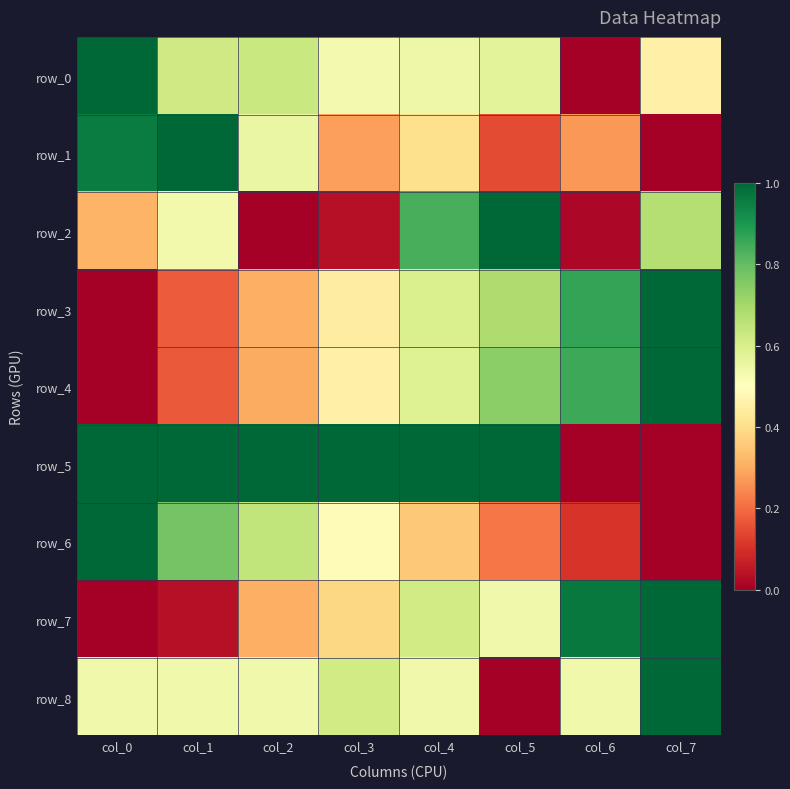

Reading left to right, list all the values displayed in this chart.

row_0: 1.0	0.6	0.6	0.5	0.5	0.6	0.0	0.5
row_1: 1.0	1.0	0.6	0.3	0.4	0.1	0.3	0.0
row_2: 0.3	0.5	0.0	0.0	0.8	1.0	0.0	0.7
row_3: 0.0	0.2	0.3	0.4	0.6	0.7	0.9	1.0
row_4: 0.0	0.2	0.3	0.5	0.6	0.7	0.9	1.0
row_5: 1.0	1.0	1.0	1.0	1.0	1.0	0.0	0.0
row_6: 1.0	0.8	0.6	0.5	0.4	0.2	0.1	0.0
row_7: 0.0	0.0	0.3	0.4	0.6	0.5	1.0	1.0
row_8: 0.5	0.5	0.5	0.6	0.5	0.0	0.5	1.0